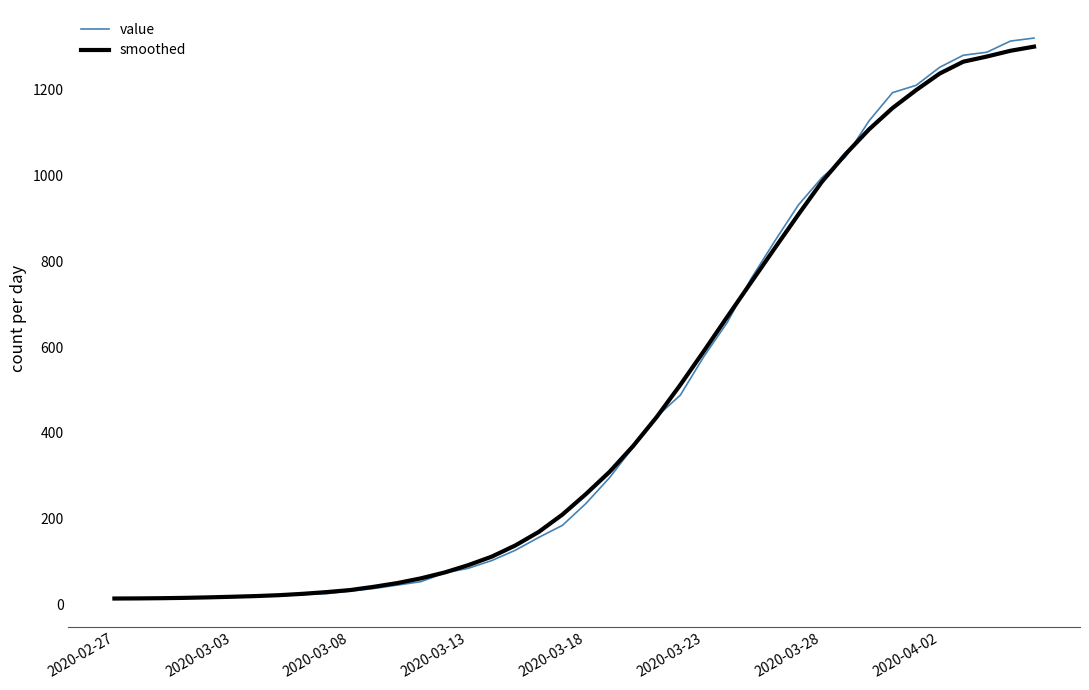

What is the highest value of the value series?

1319.0